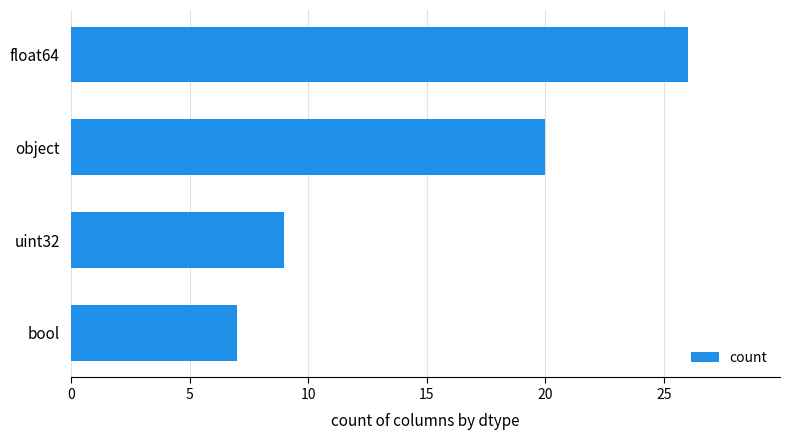

Does the chart contain any negative values?

No